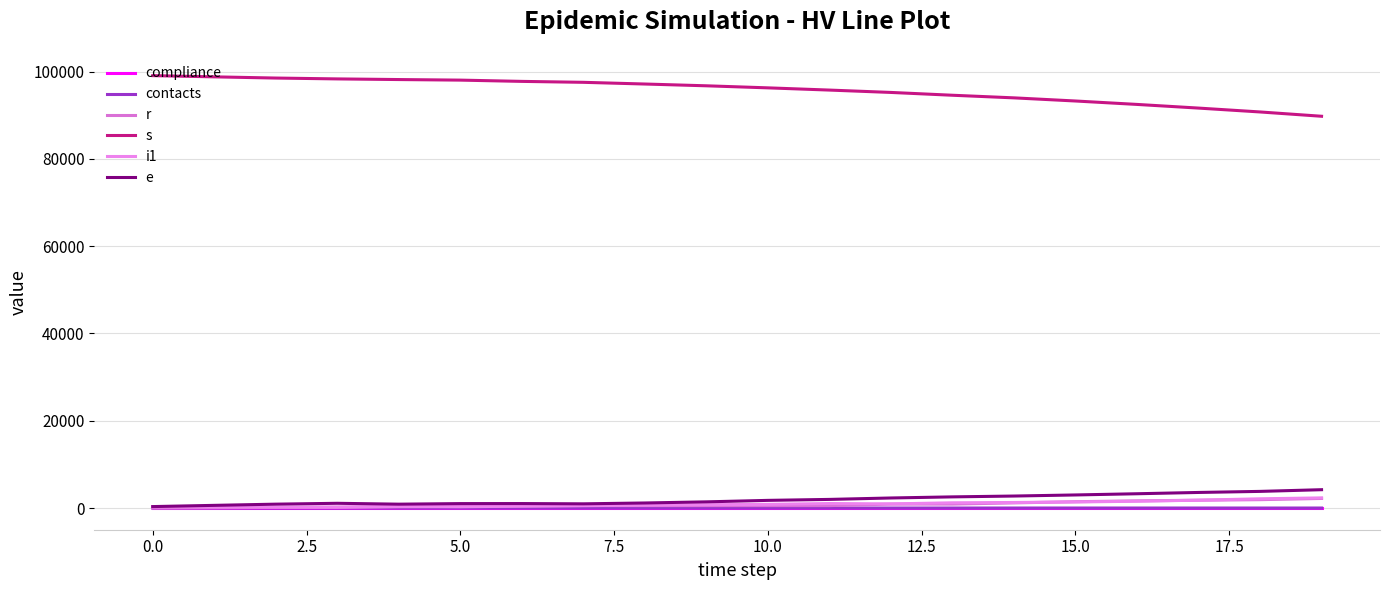

What is the label of the 15th point from the left?

14